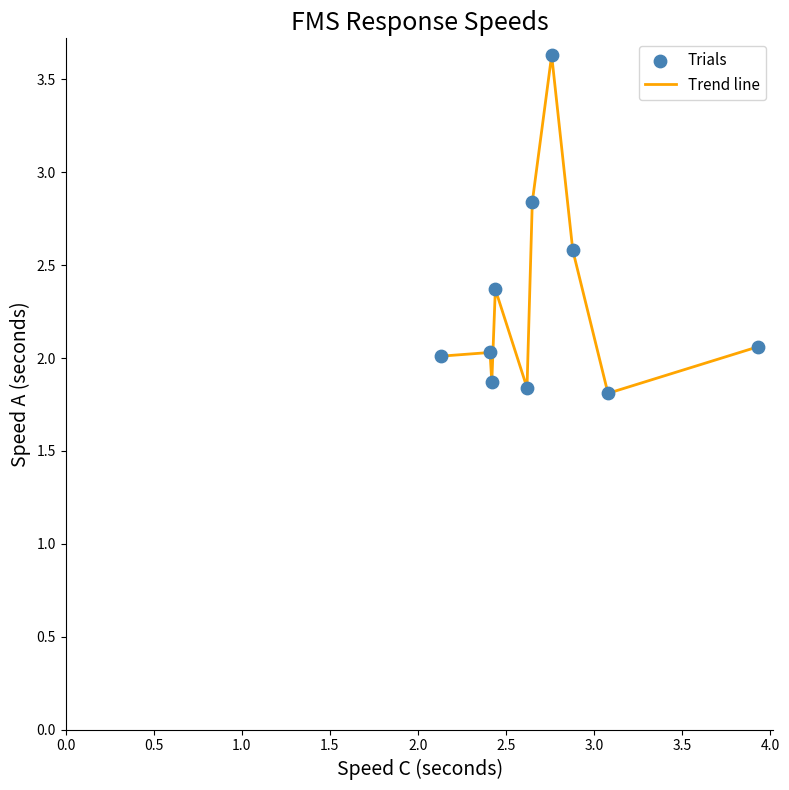

What is the maximum value shown in the chart?

3.6